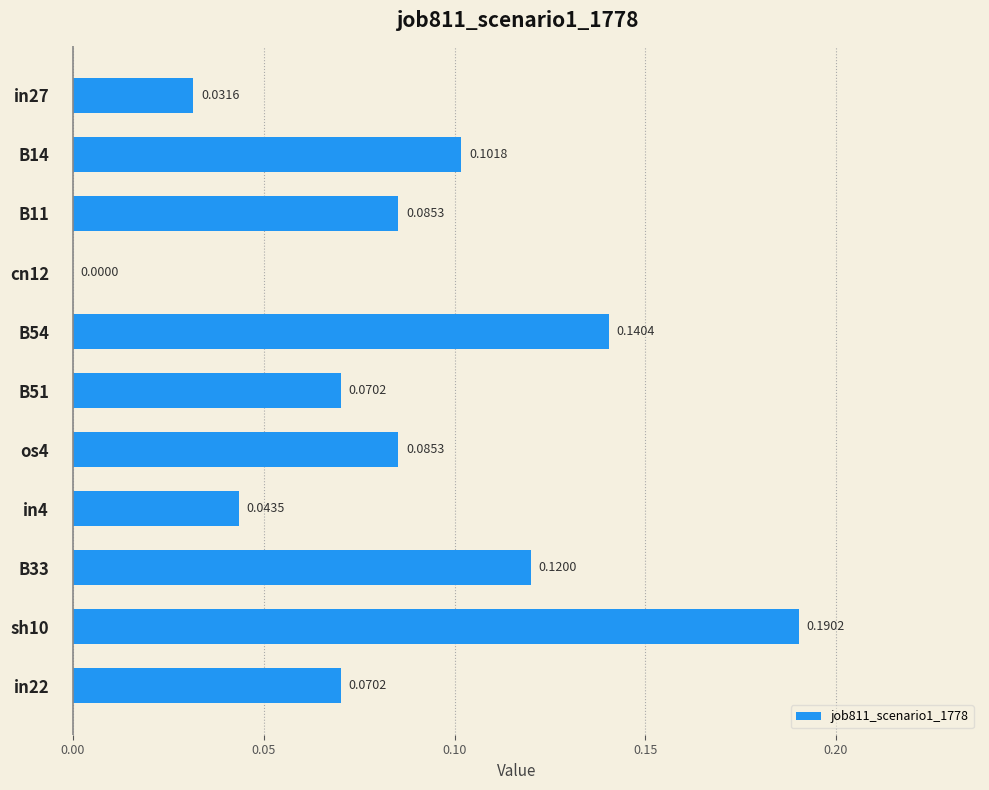

Which has a higher value, os4 or B33?

B33